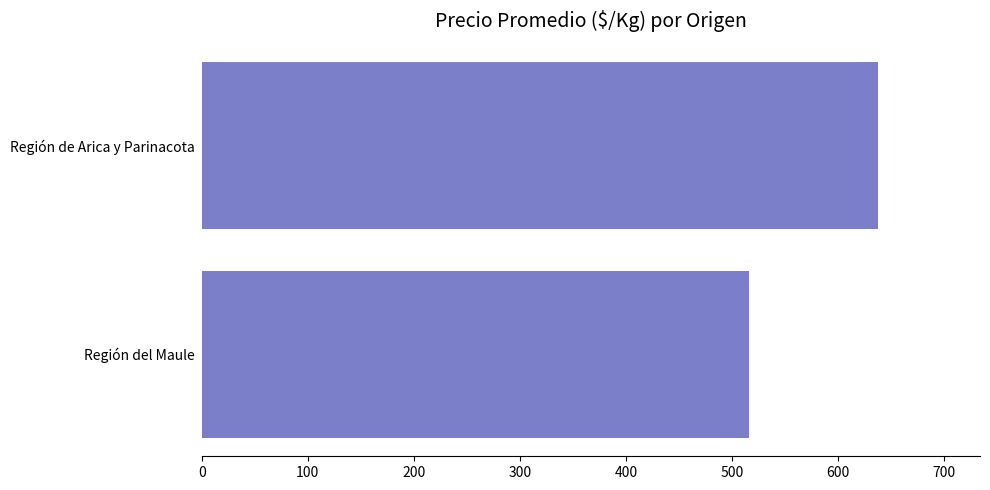

How many data points are less than 638?

1